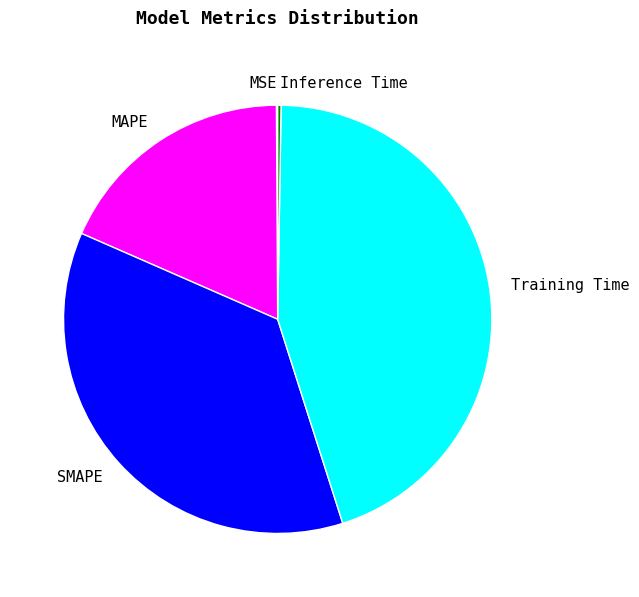

True or false: Training Time accounts for 38% of the total.

False